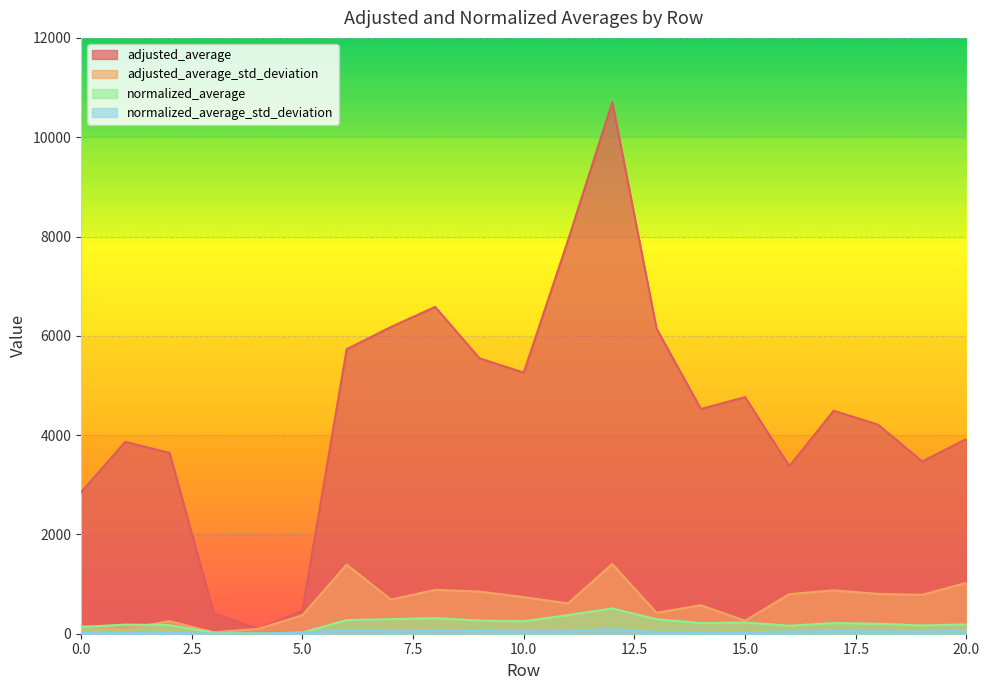

Where is the first local maximum for normalized_average?

1